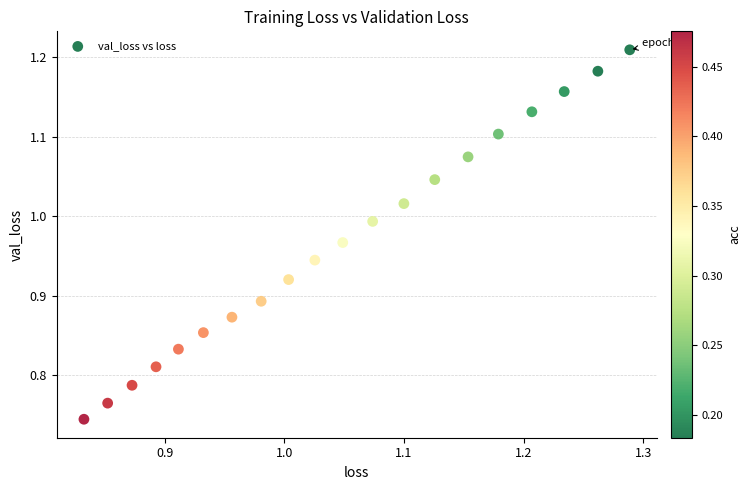

What is the range of X values (max minus min)?

0.5